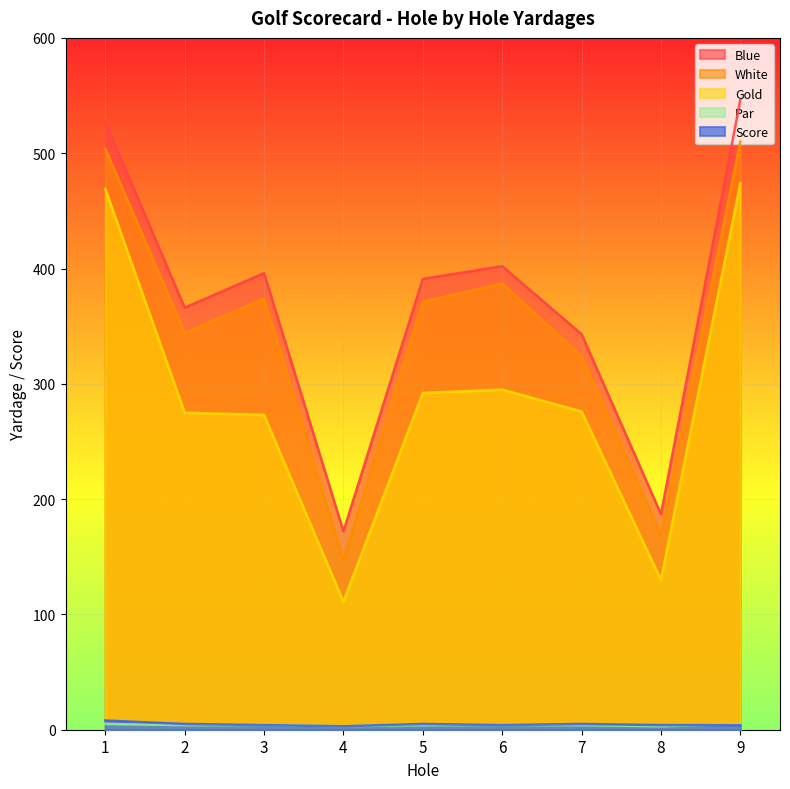

True or false: Blue and Score cross at least once.

False